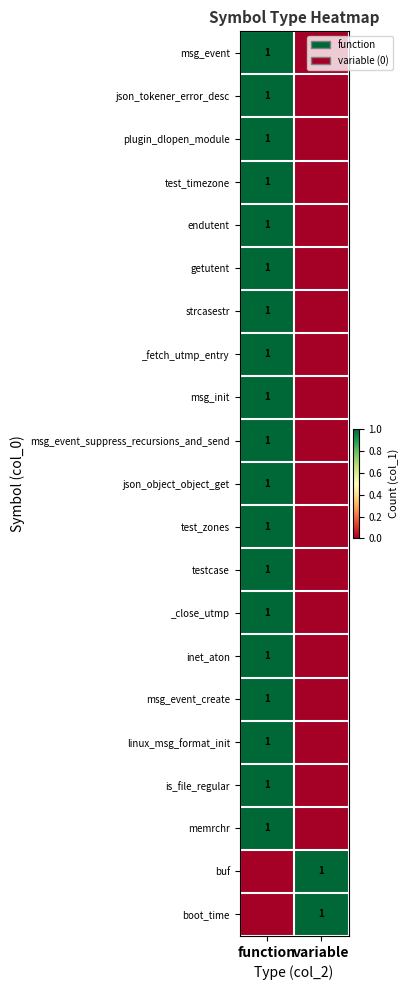

What is the difference between the highest and lowest values at variable?

1